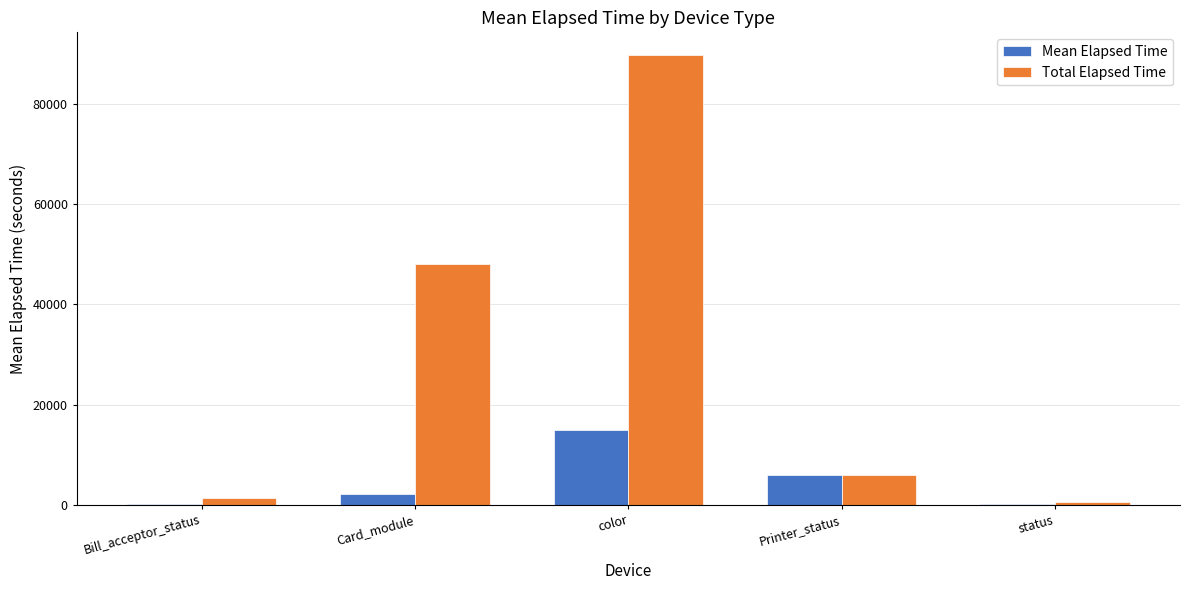

What are all the series names shown in the legend?

Mean Elapsed Time, Total Elapsed Time